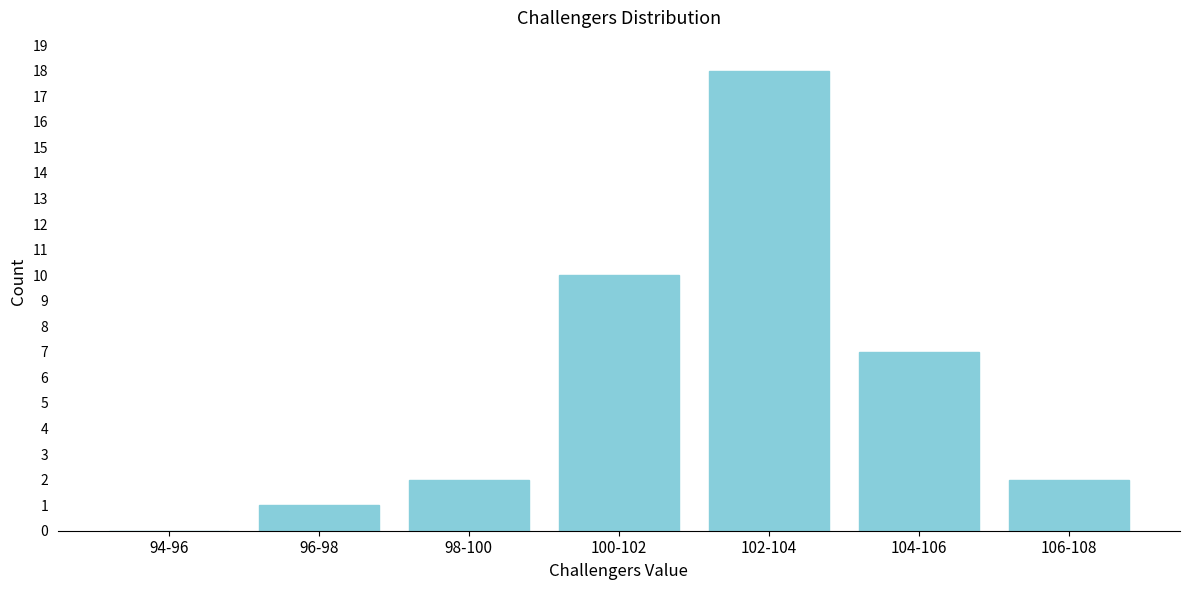

Reading left to right, what are all the values shown in this chart?

94-96=0	96-98=1	98-100=2	100-102=10	102-104=18	104-106=7	106-108=2